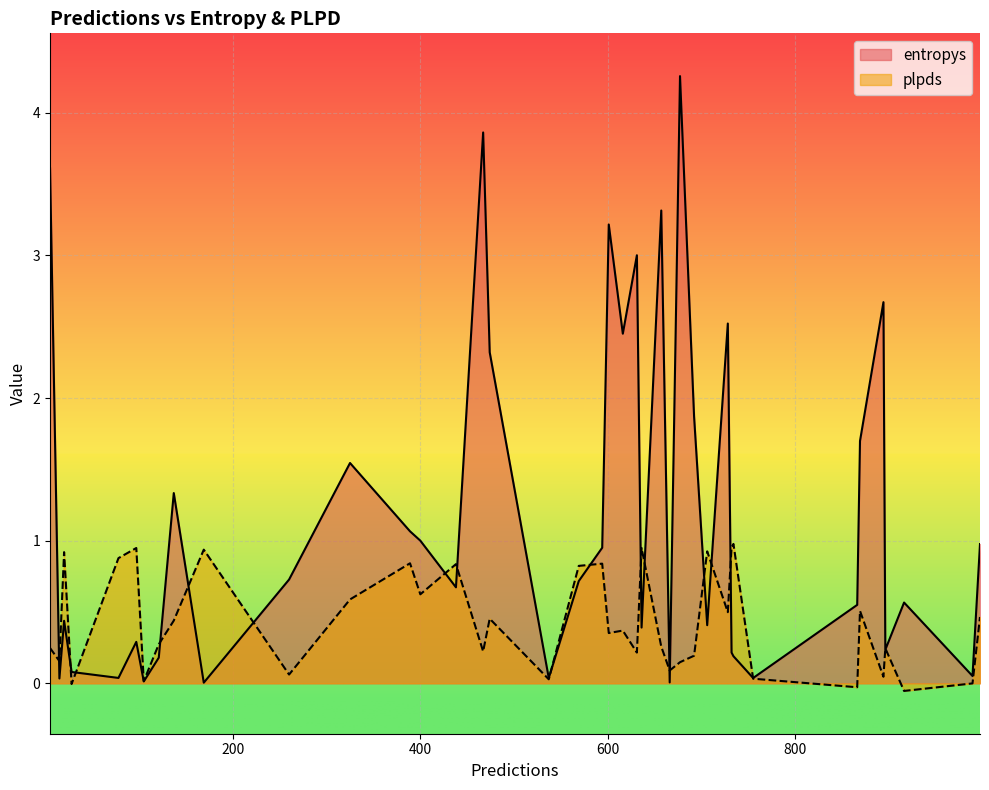

What is the maximum value shown in the chart?

4.3